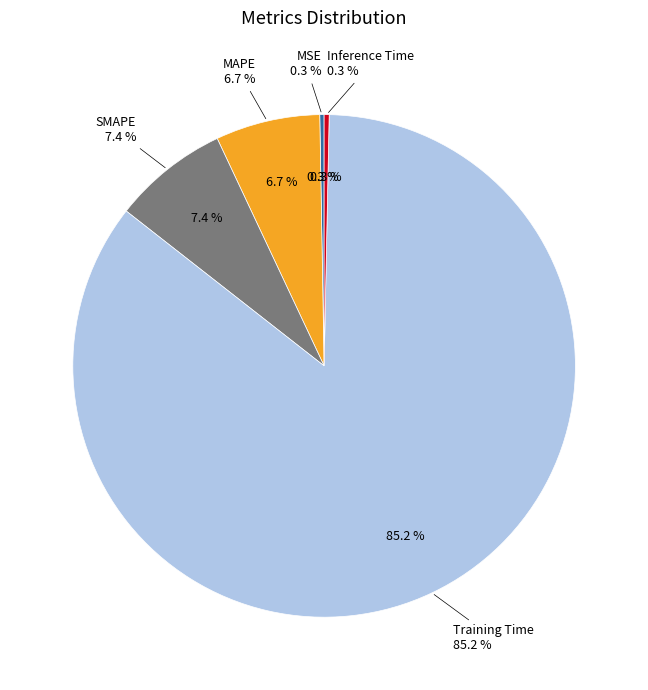

Is it true that Training Time is 97% of the pie?

False